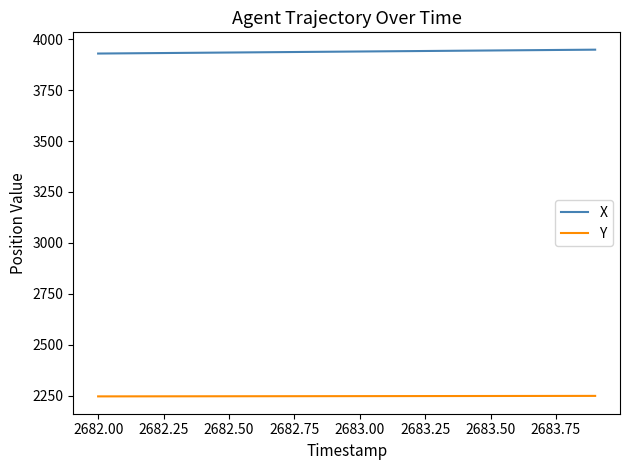

How many values in the Y series exceed 2247?

14